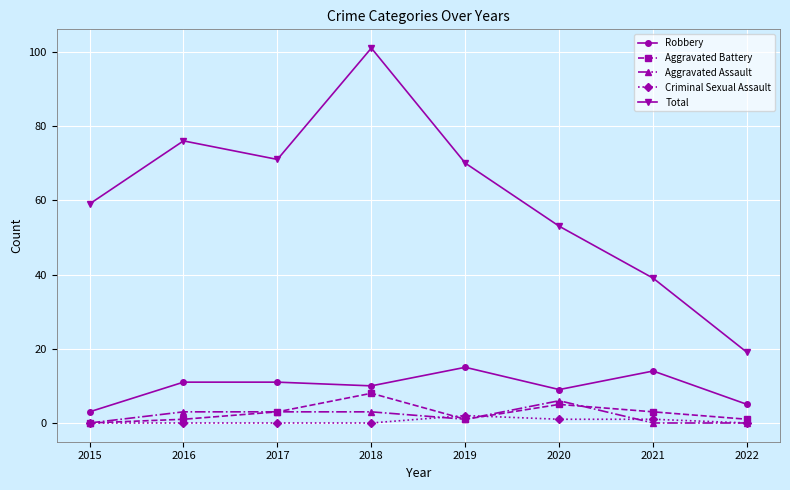

True or false: Aggravated Assault has more than 0 interior local peaks.

True